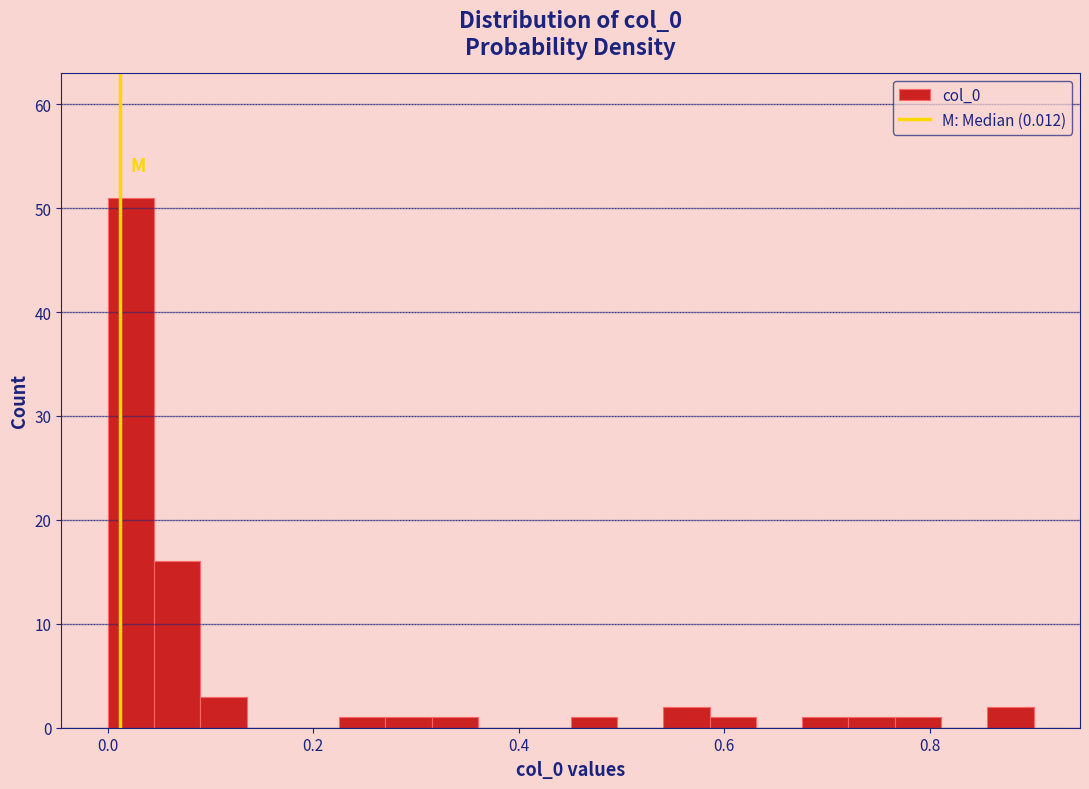

Read against the x-axis, roughly where is the centre of the tallest bar?

0.02